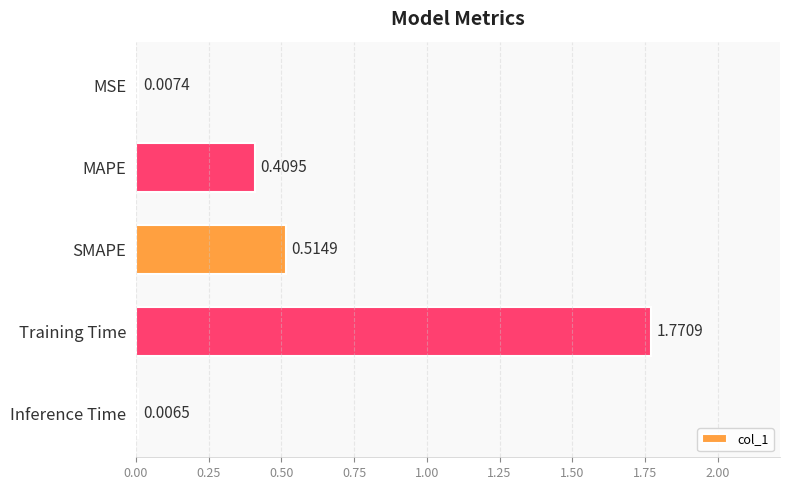

Which category has the highest value across all series?

Training Time